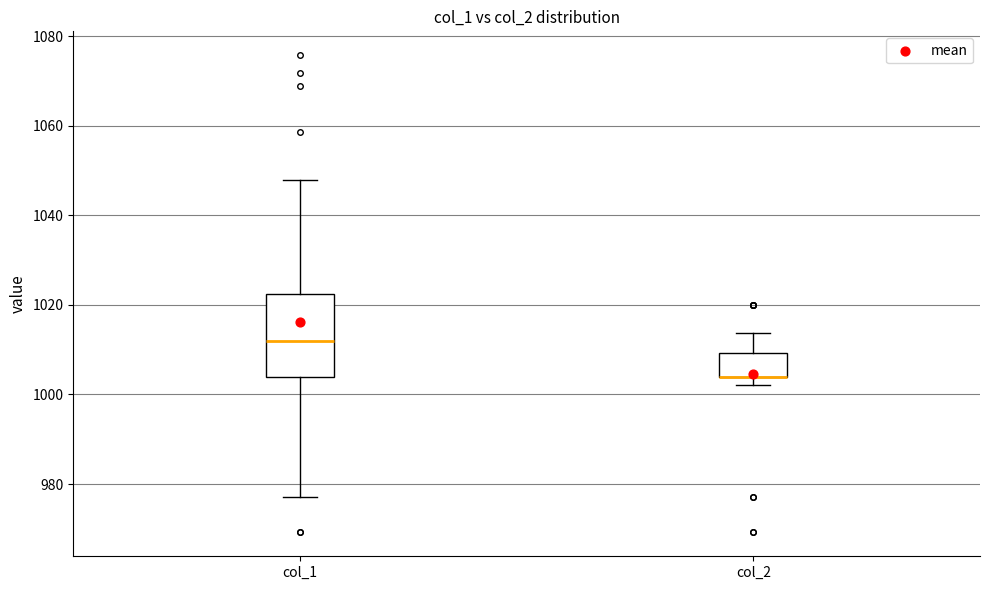

Reading left to right, read every box against the y-axis: the position of its median line, the range the box covers, and the ends of its whiskers. The values are not printed on the chart, so give them approximately, as read against the axis.

col_1: median 1012, box 1004 to 1022, whiskers 978 to 1048
col_2: median 1004 (drawn on the box's lower edge), box 1004 to 1010, whiskers 1002 to 1014